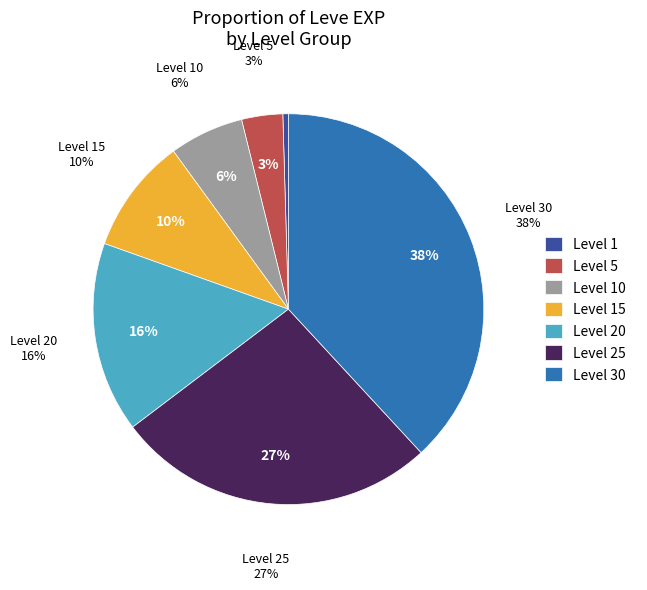

What percentage is NOT represented by Level 30?

61.9%